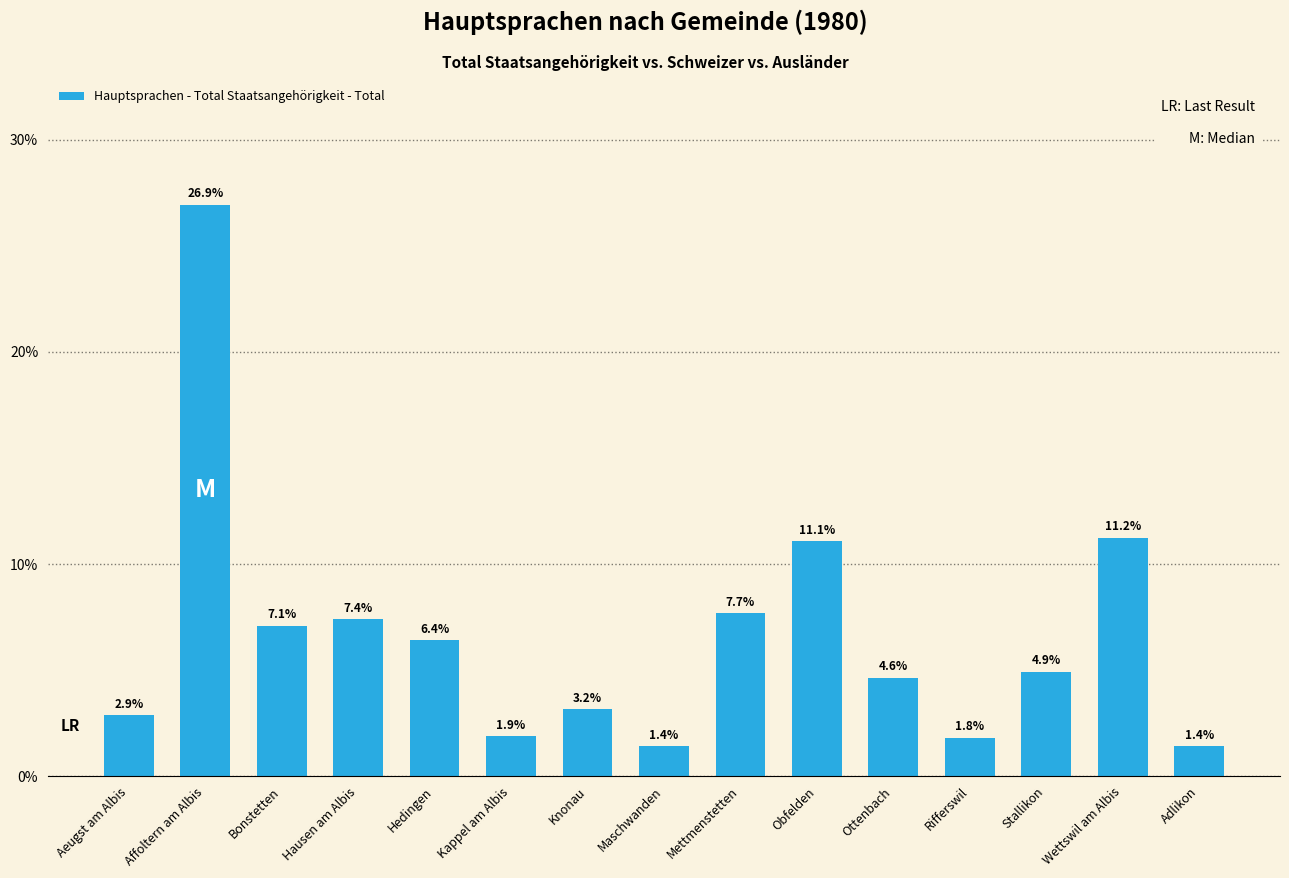

Is it true that the value at Knonau is 0.0?

False